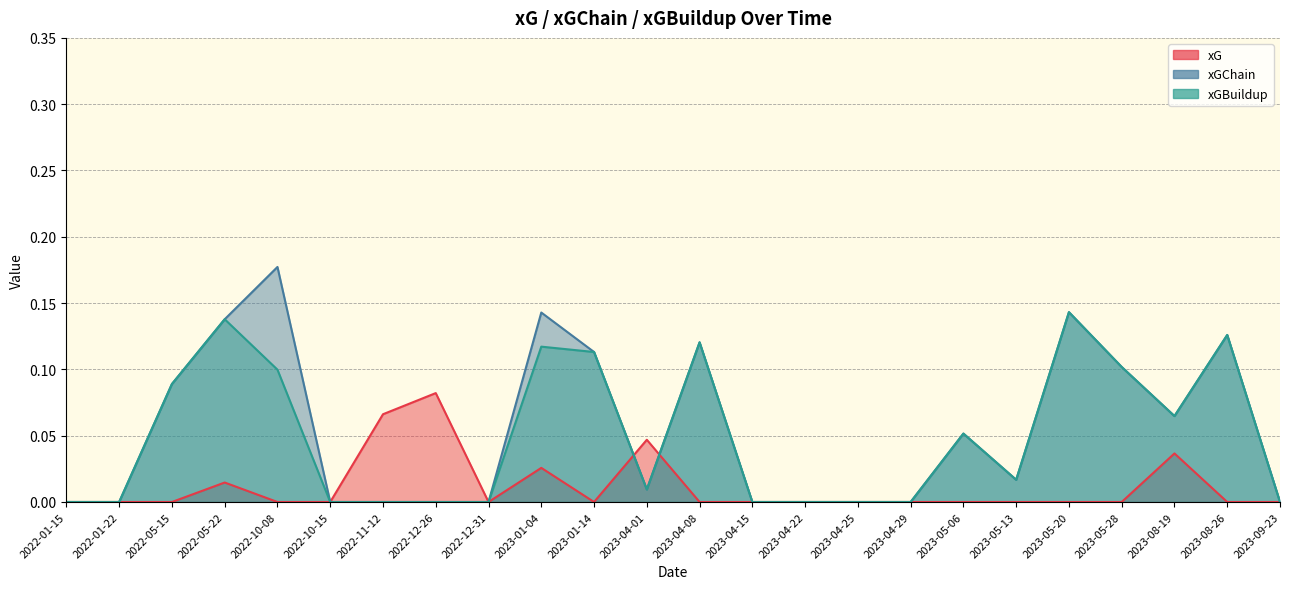

How many interior local peaks does the xGBuildup series have?

6